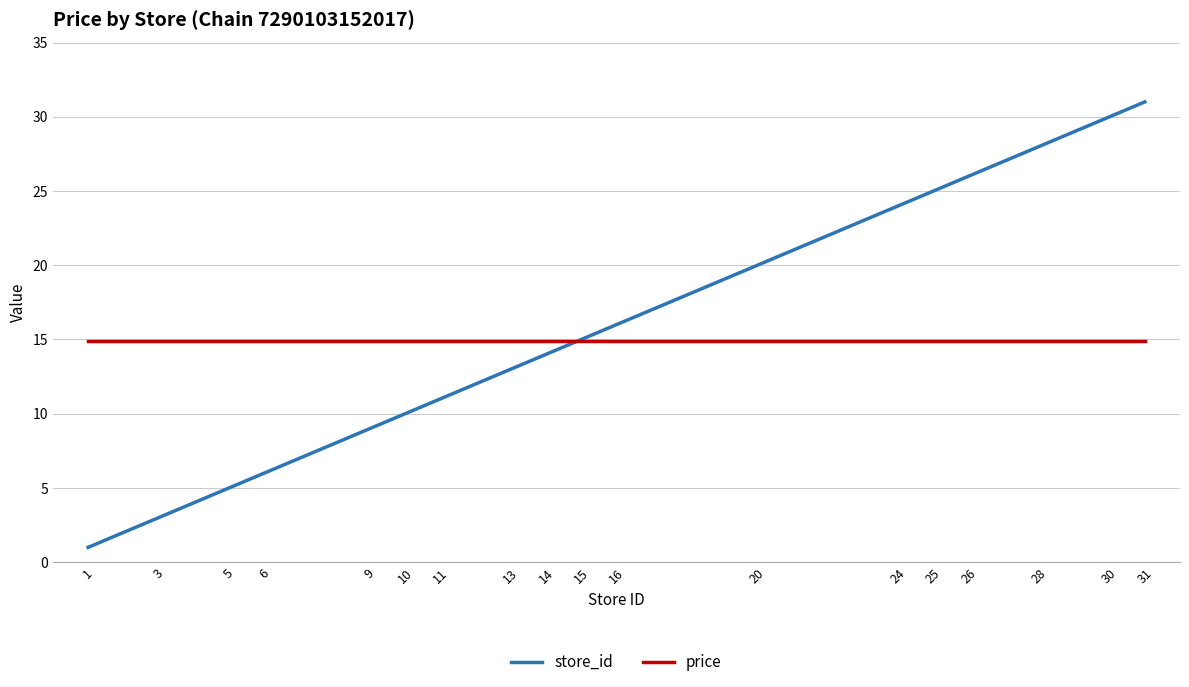

Reading left to right, extract all data points from this chart.

store_id: 1=1.0	3=3.0	5=5.0	6=6.0	9=9.0	10=10.0	11=11.0	13=13.0	14=14.0	15=15.0	16=16.0	20=20.0	24=24.0	25=25.0	26=26.0	28=28.0	30=30.0	31=31.0
price: 1=14.9	3=14.9	5=14.9	6=14.9	9=14.9	10=14.9	11=14.9	13=14.9	14=14.9	15=14.9	16=14.9	20=14.9	24=14.9	25=14.9	26=14.9	28=14.9	30=14.9	31=14.9